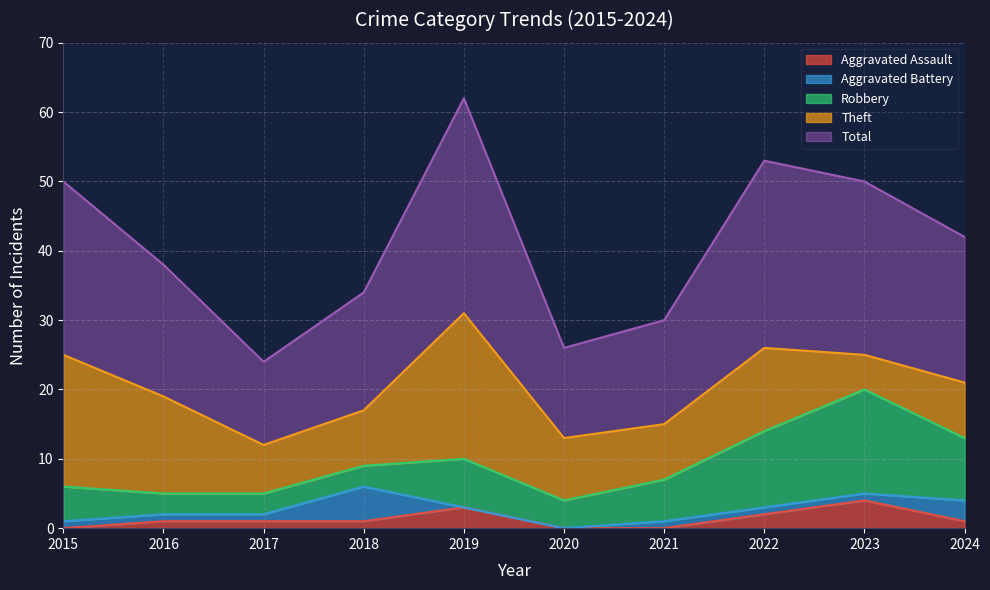

True or false: Total and Aggravated Battery cross at least once.

False